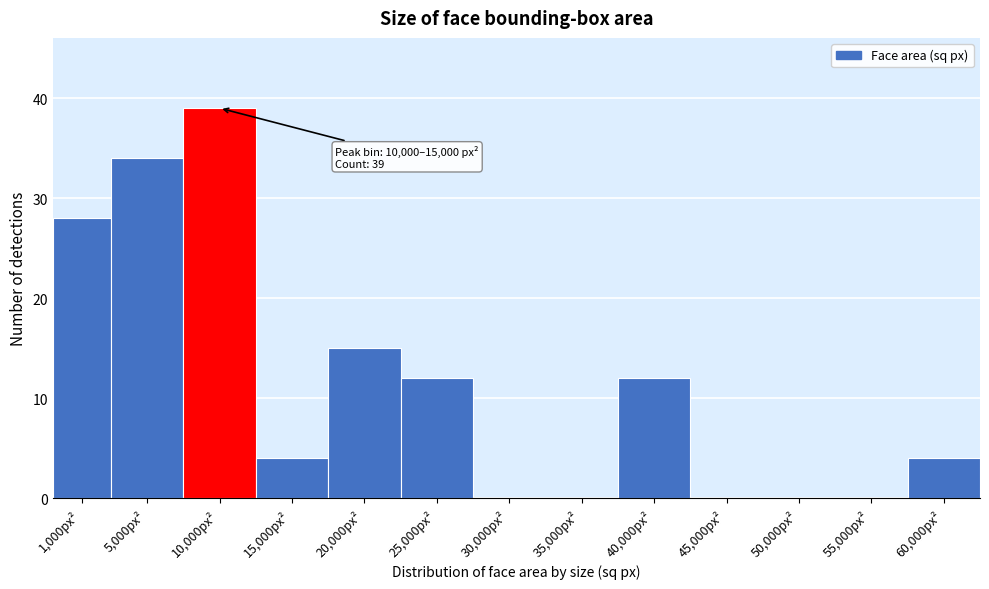

Reading left to right, transcribe all the data shown in this chart.

1,000px²=28	5,000px²=34	10,000px²=39	15,000px²=4	20,000px²=15	25,000px²=12	30,000px²=0	35,000px²=0	40,000px²=12	45,000px²=0	50,000px²=0	55,000px²=0	60,000px²=4